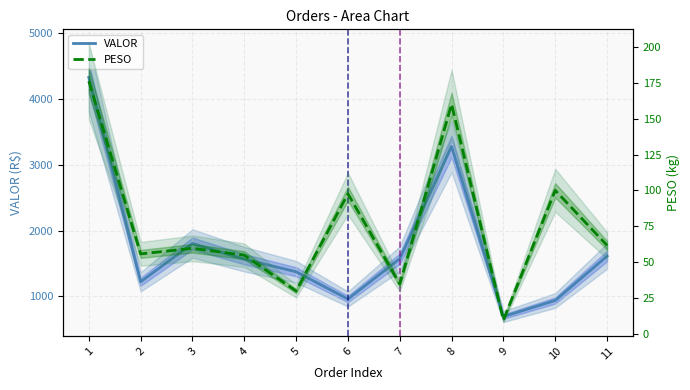

Which series has the widest spread of values?

VALOR